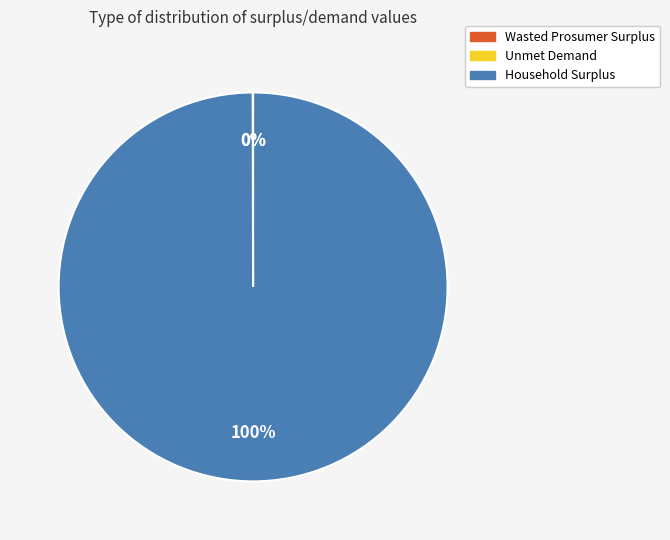

Is it true that Household Surplus is 94% of the pie?

False